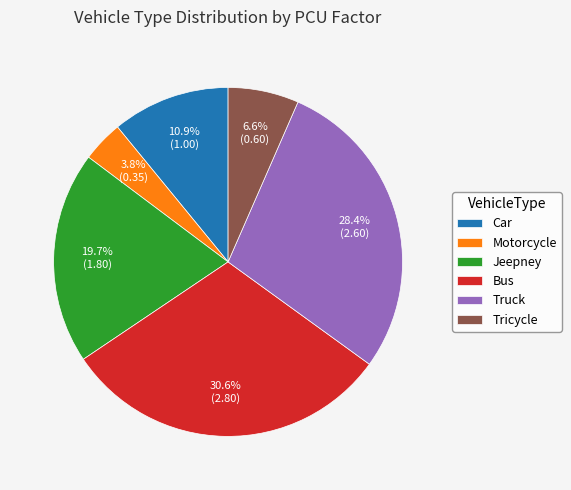

Rank the categories by value from highest to lowest.

Bus, Truck, Jeepney, Car, Tricycle, Motorcycle